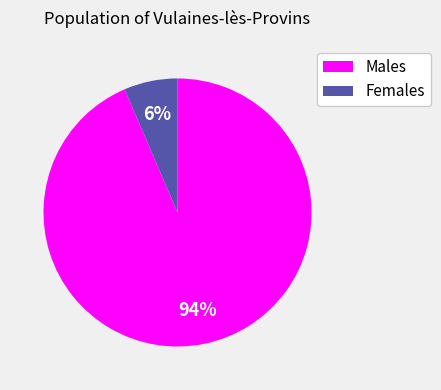

To the nearest percent, what portion does Females represent?

6%